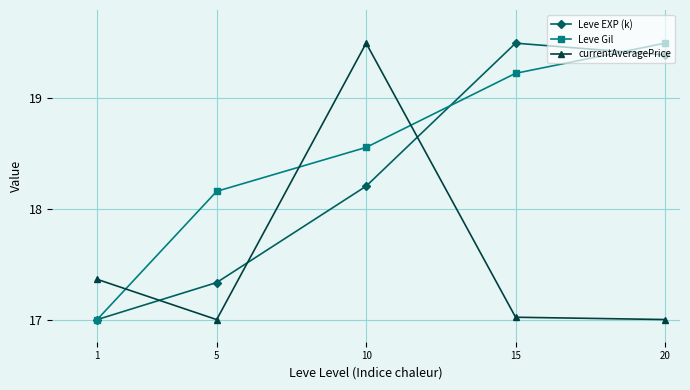

True or false: Leve EXP (k) has more than 2 interior local peaks.

False